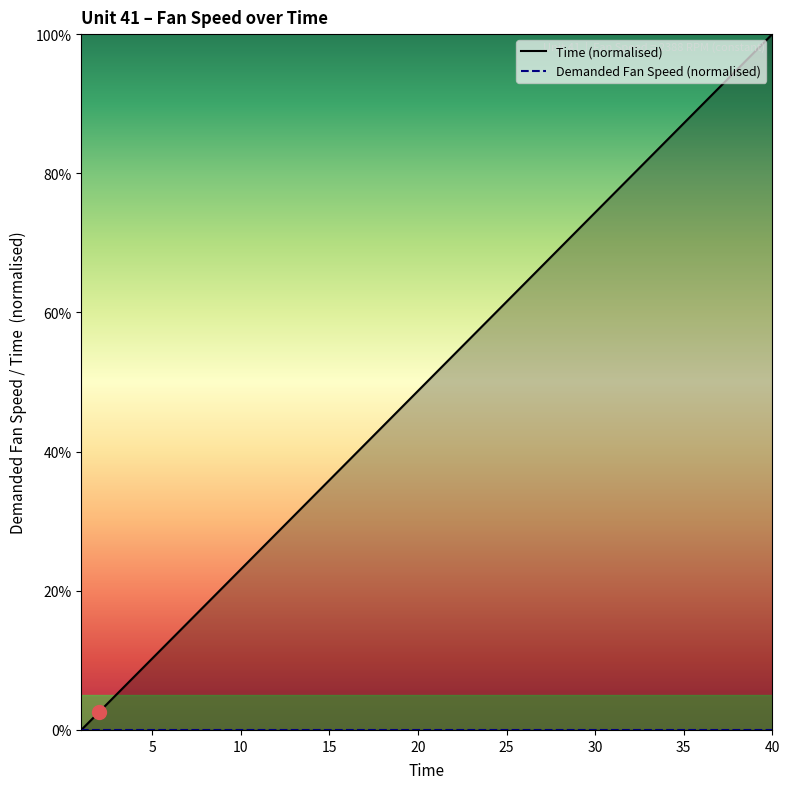

Which series has the largest total across all categories?

Time (normalised)